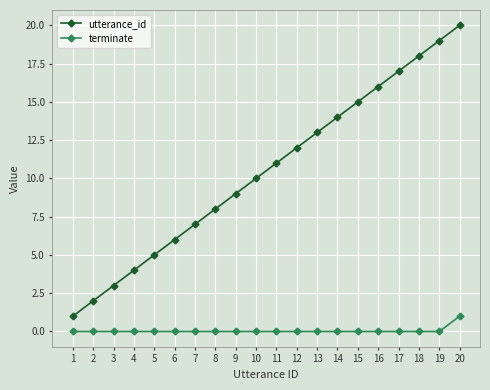

Reading right to left, list all the values displayed in this chart.

utterance_id: 20=20	19=19	18=18	17=17	16=16	15=15	14=14	13=13	12=12	11=11	10=10	9=9	8=8	7=7	6=6	5=5	4=4	3=3	2=2	1=1
terminate: 20=1	19=0	18=0	17=0	16=0	15=0	14=0	13=0	12=0	11=0	10=0	9=0	8=0	7=0	6=0	5=0	4=0	3=0	2=0	1=0